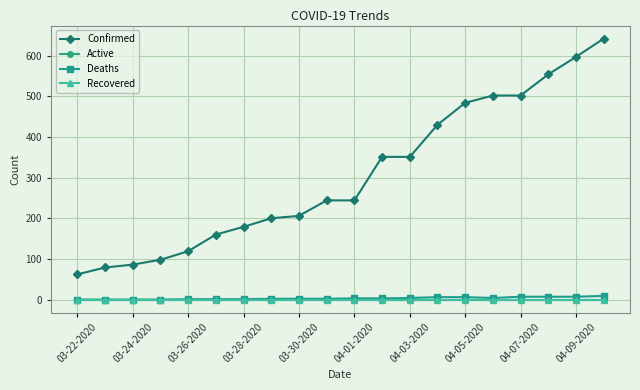

Does the chart have visible grid lines?

Yes